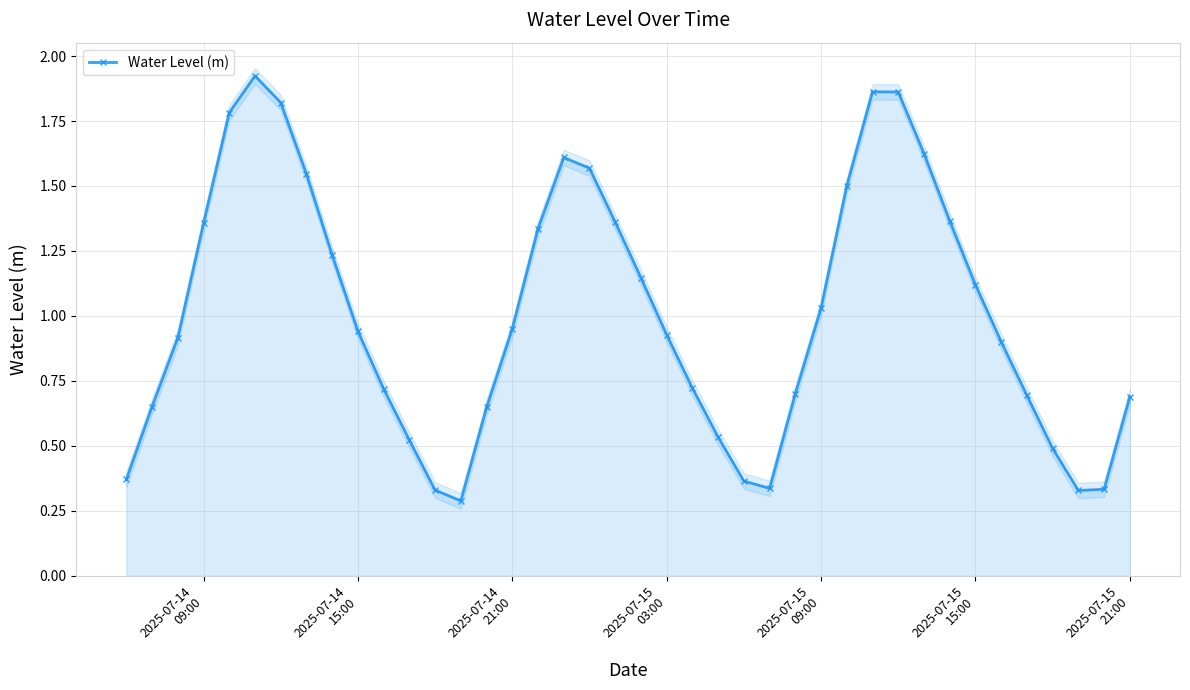

Does the chart have visible grid lines?

Yes